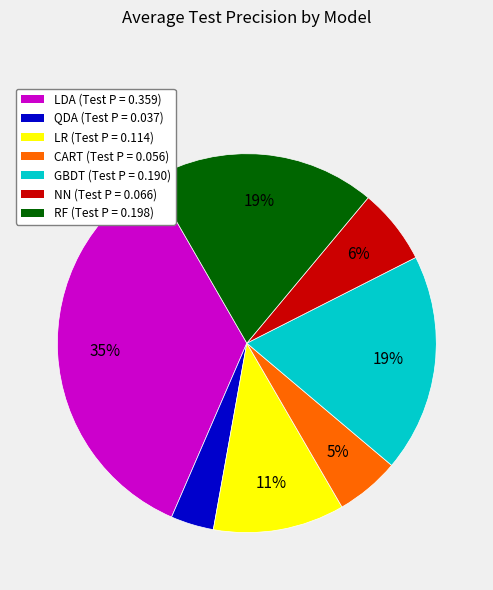

To the nearest percent, what is the difference between the largest and smallest slice percentages?

31%